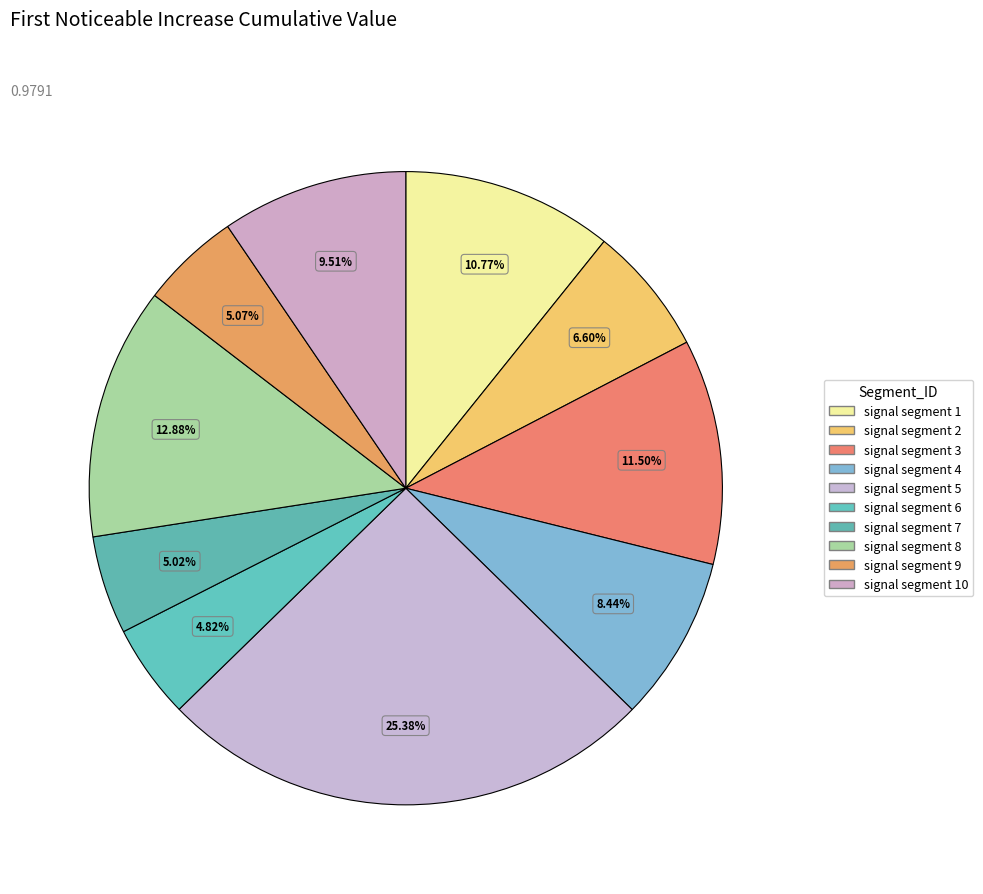

To the nearest percent, what portion does signal segment 7 represent?

5%